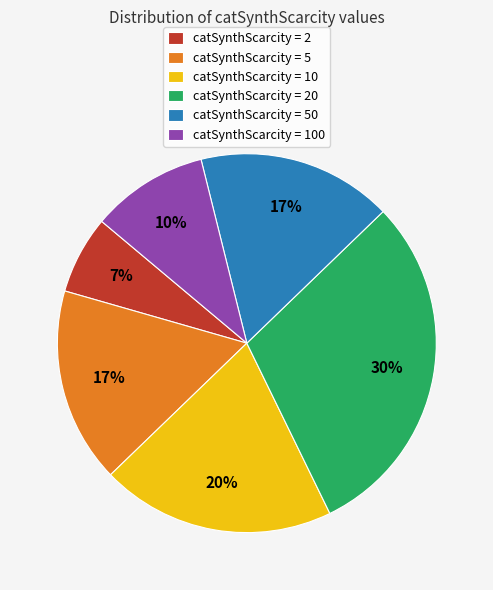

To the nearest percent, what is the average slice percentage?

17%